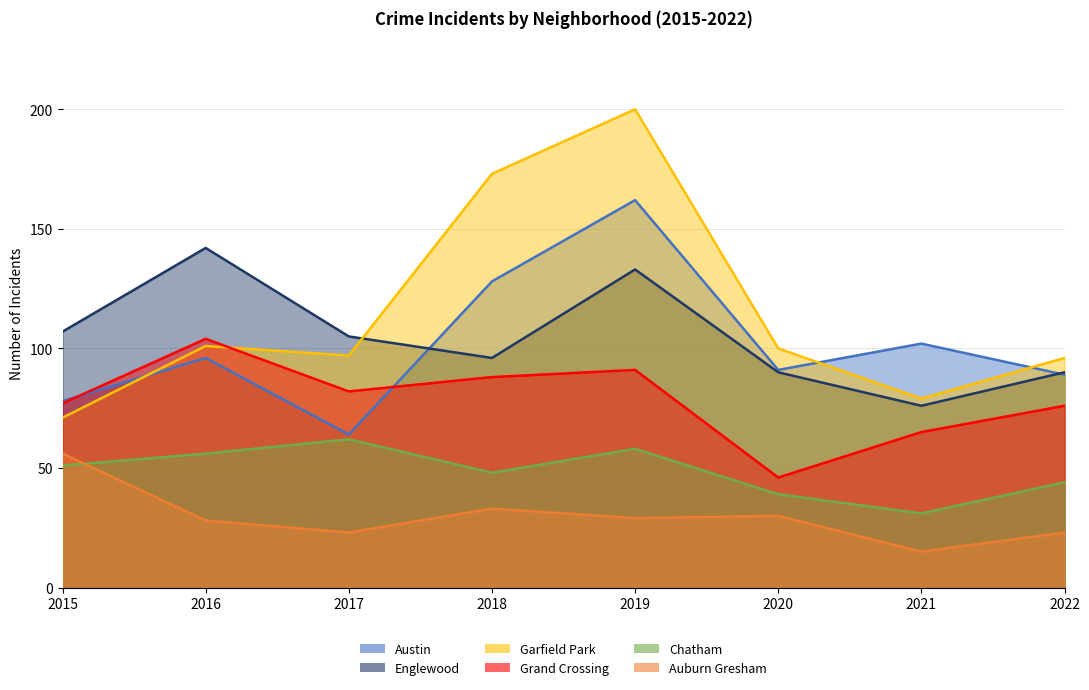

What is the highest value of the Auburn Gresham series?

56